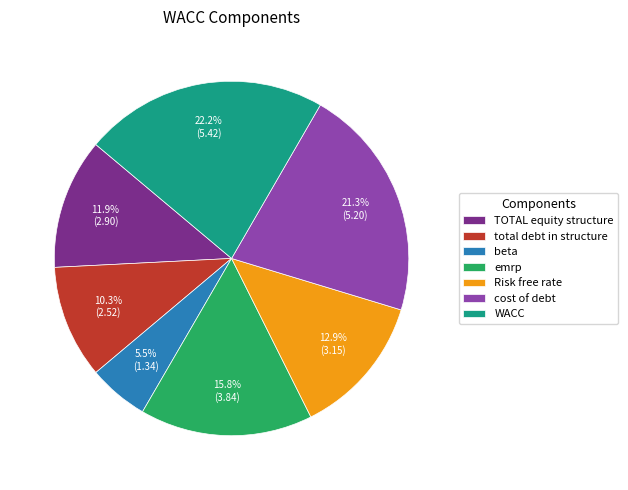

The WACC slice represents 22% of the pie. True or false?

True